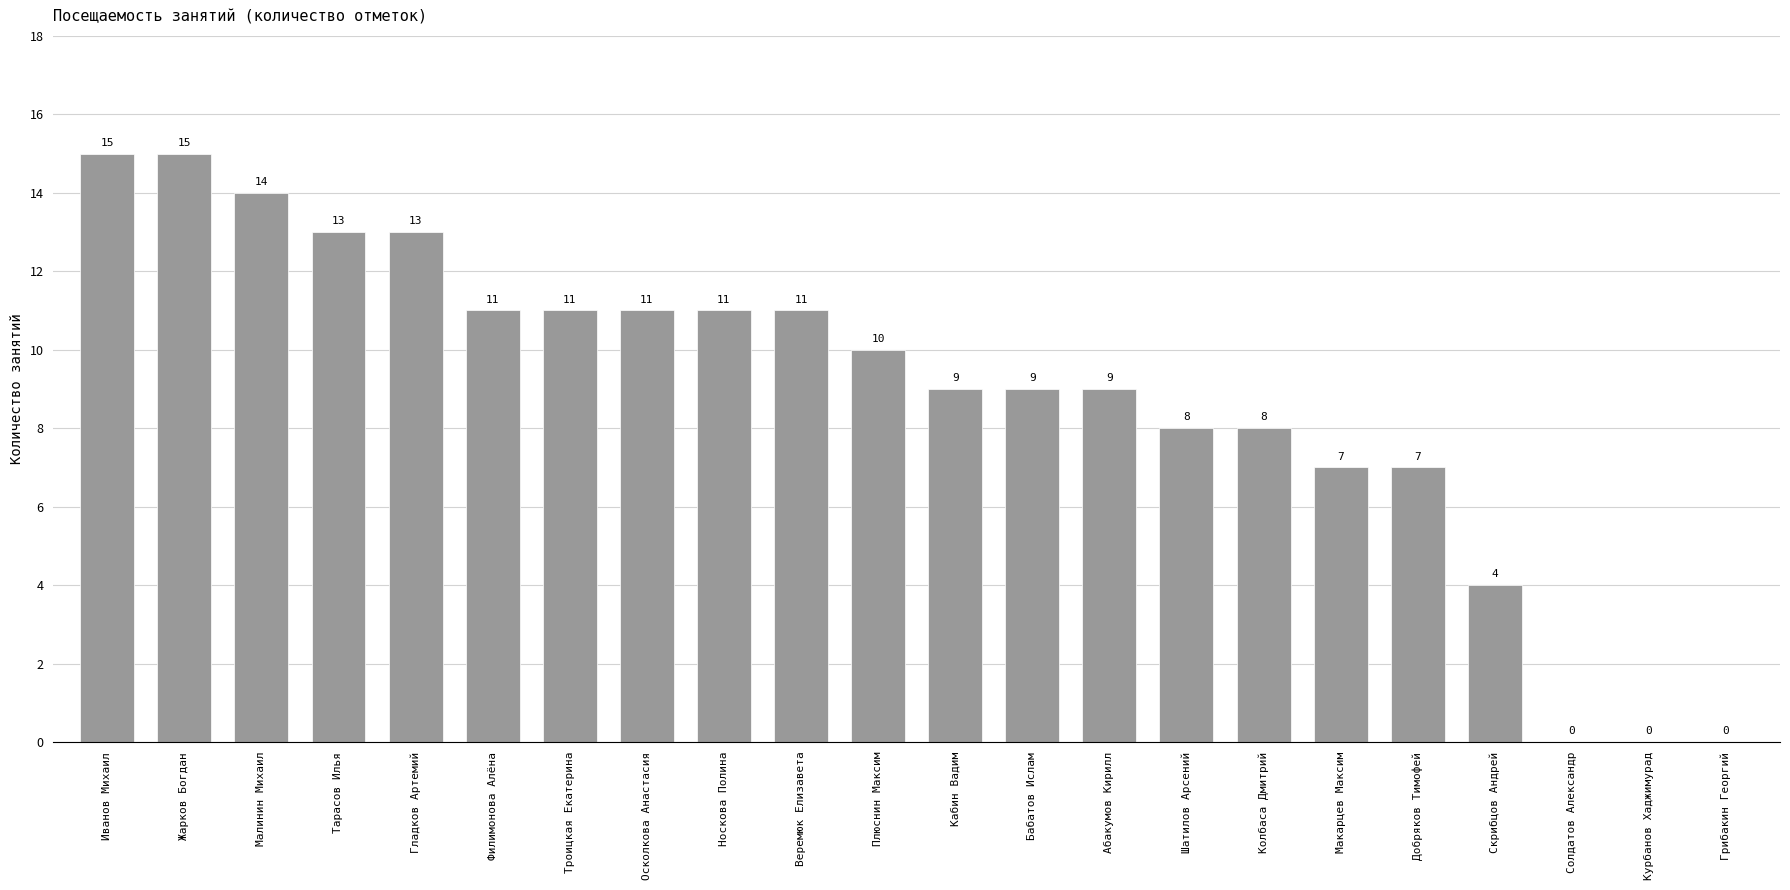

Which has a higher value, Шатилов Арсений or Плюснин Максим?

Плюснин Максим